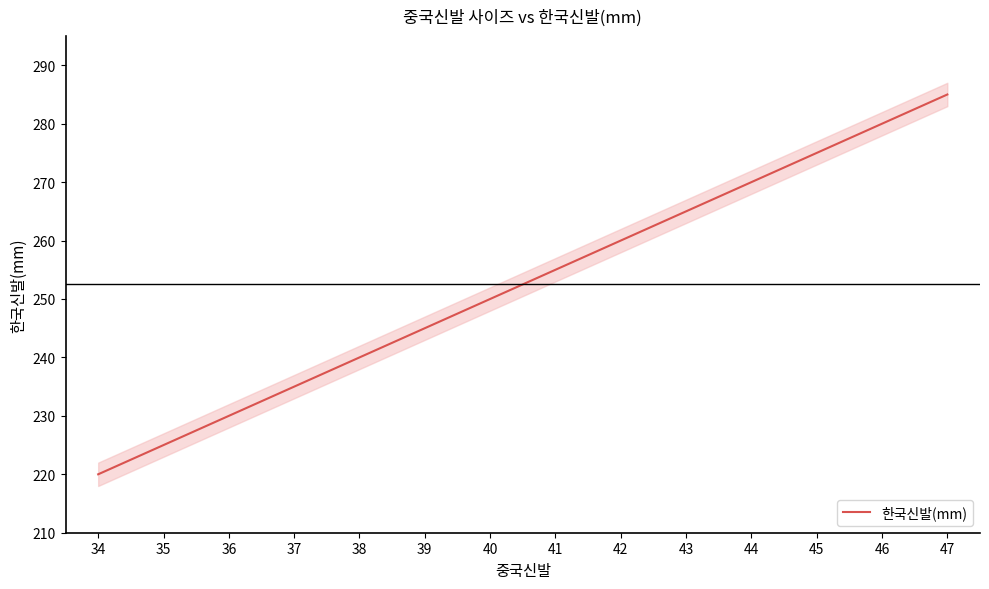

How many lines are shown in the chart?

1